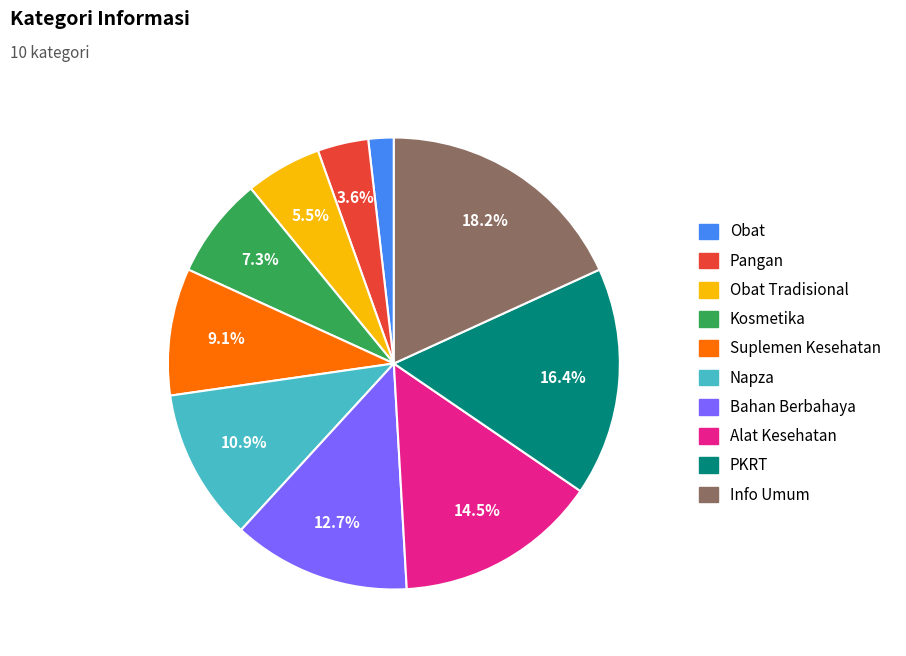

Does any single category account for the majority?

No